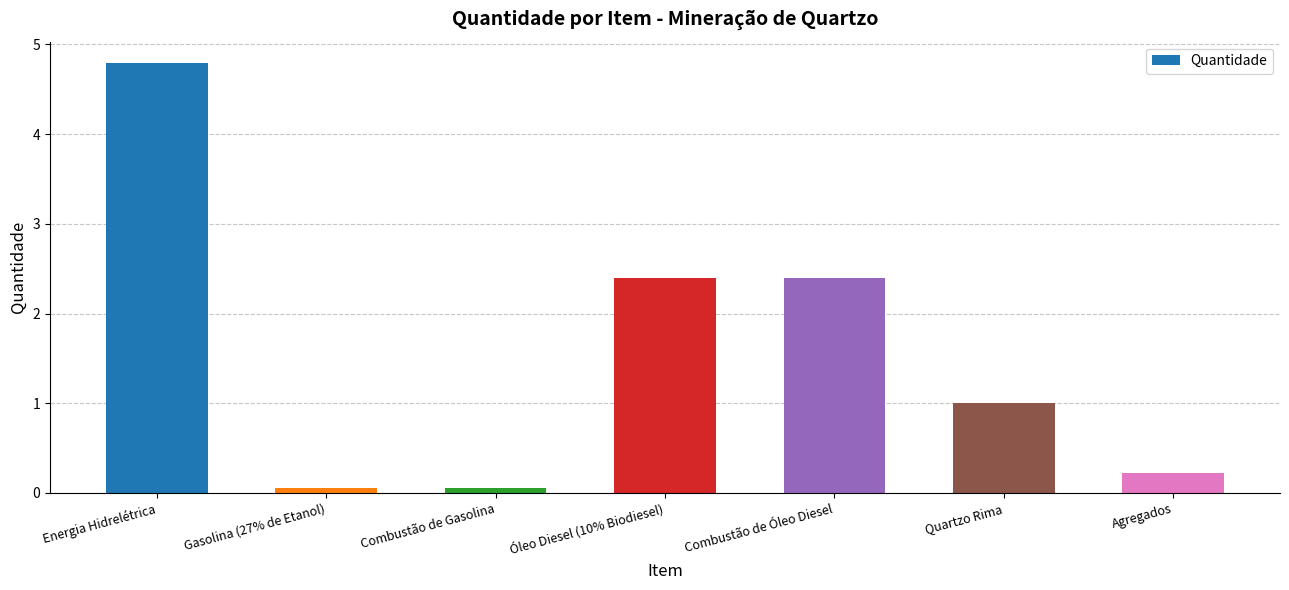

What is the difference between the maximum and second lowest values?

4.7